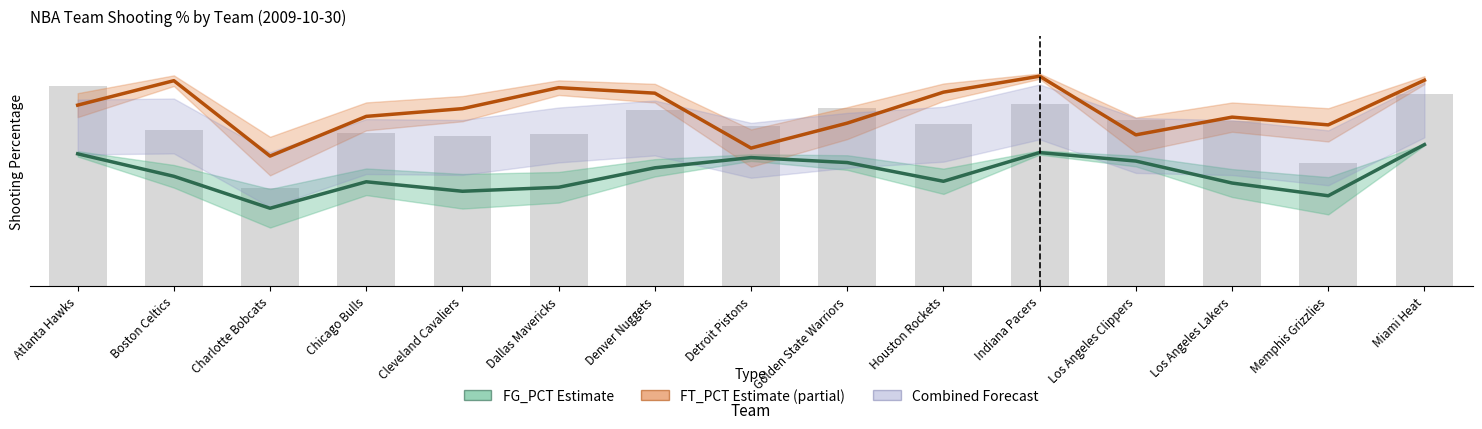

Reading left to right, extract all data points from this chart.

FG_PCT (Estimate): Atlanta Hawks=0.5	Boston Celtics=0.4	Charlotte Bobcats=0.3	Chicago Bulls=0.4	Cleveland Cavaliers=0.4	Dallas Mavericks=0.4	Denver Nuggets=0.5	Detroit Pistons=0.5	Golden State Warriors=0.5	Houston Rockets=0.4	Indiana Pacers=0.5	Los Angeles Clippers=0.5	Los Angeles Lakers=0.4	Memphis Grizzlies=0.4	Miami Heat=0.6
FT_PCT (Estimate based on partial data): Atlanta Hawks=0.7	Boston Celtics=0.8	Charlotte Bobcats=0.5	Chicago Bulls=0.7	Cleveland Cavaliers=0.7	Dallas Mavericks=0.8	Denver Nuggets=0.8	Detroit Pistons=0.6	Golden State Warriors=0.7	Houston Rockets=0.8	Indiana Pacers=0.8	Los Angeles Clippers=0.6	Los Angeles Lakers=0.7	Memphis Grizzlies=0.6	Miami Heat=0.8